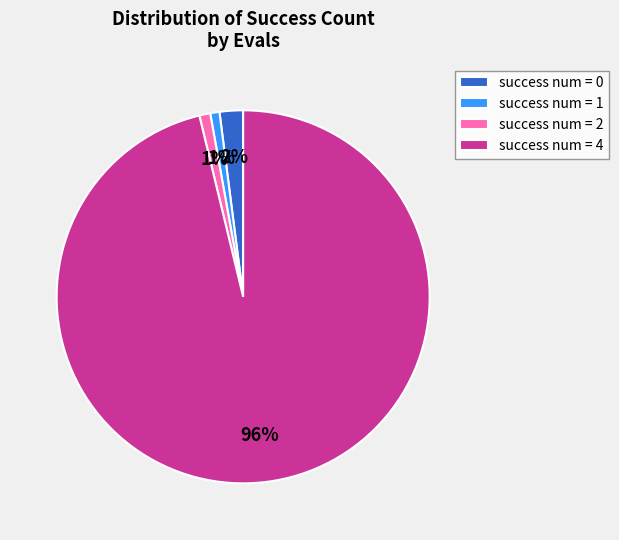

To the nearest percent, what percentage of the pie is success num = 2?

1%